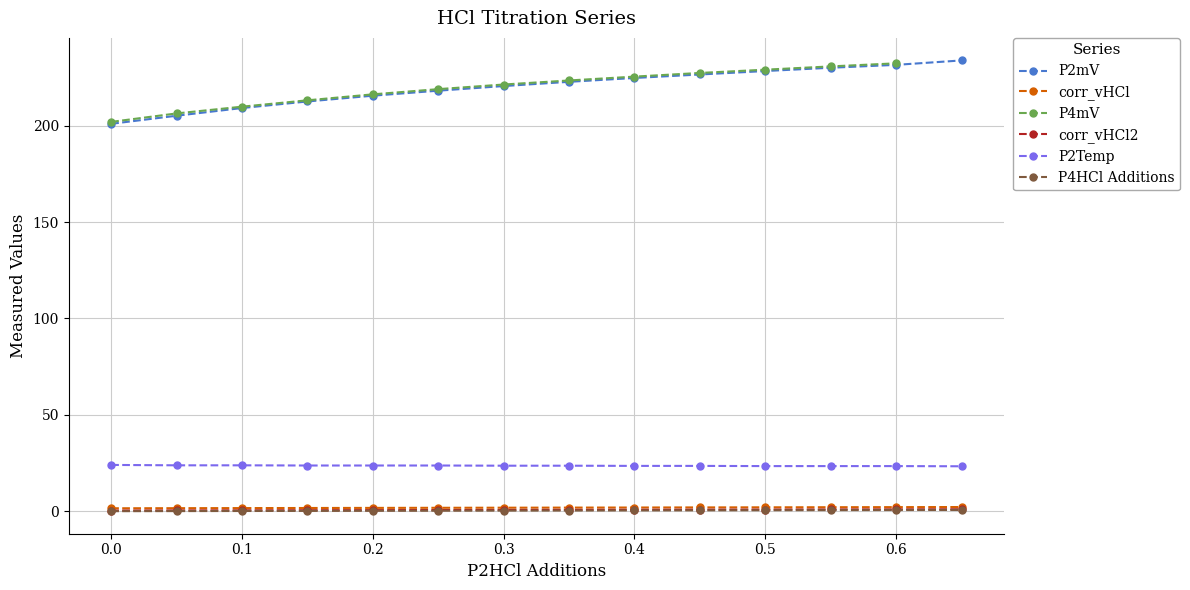

What is the highest value of the P2mV series?

233.9